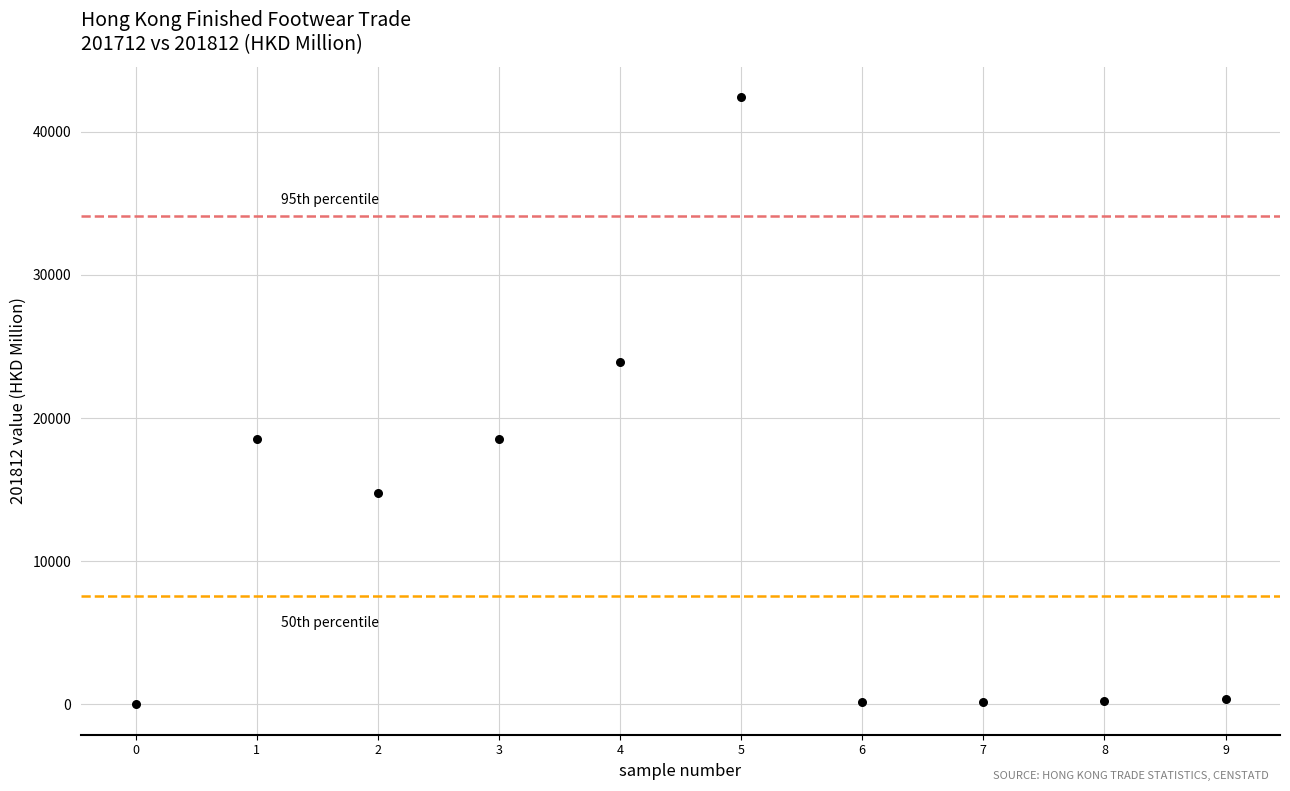

What is the range of Y values (max minus min)?

42419.6